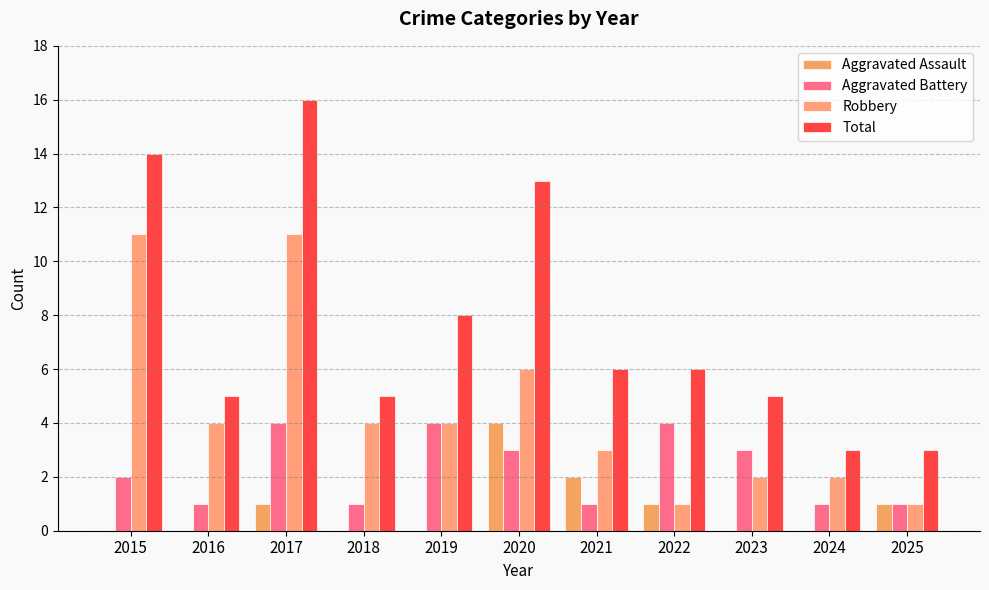

Reading left to right, list all the values displayed in this chart.

Aggravated Assault: 0	0	1	0	0	4	2	1	0	0	1
Aggravated Battery: 2	1	4	1	4	3	1	4	3	1	1
Robbery: 11	4	11	4	4	6	3	1	2	2	1
Total: 14	5	16	5	8	13	6	6	5	3	3